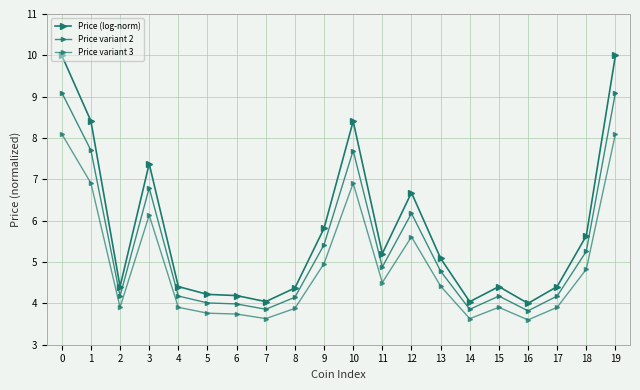

Rank the series at 5 from lowest to highest value.

Price variant 3, Price variant 2, Price (log-norm)